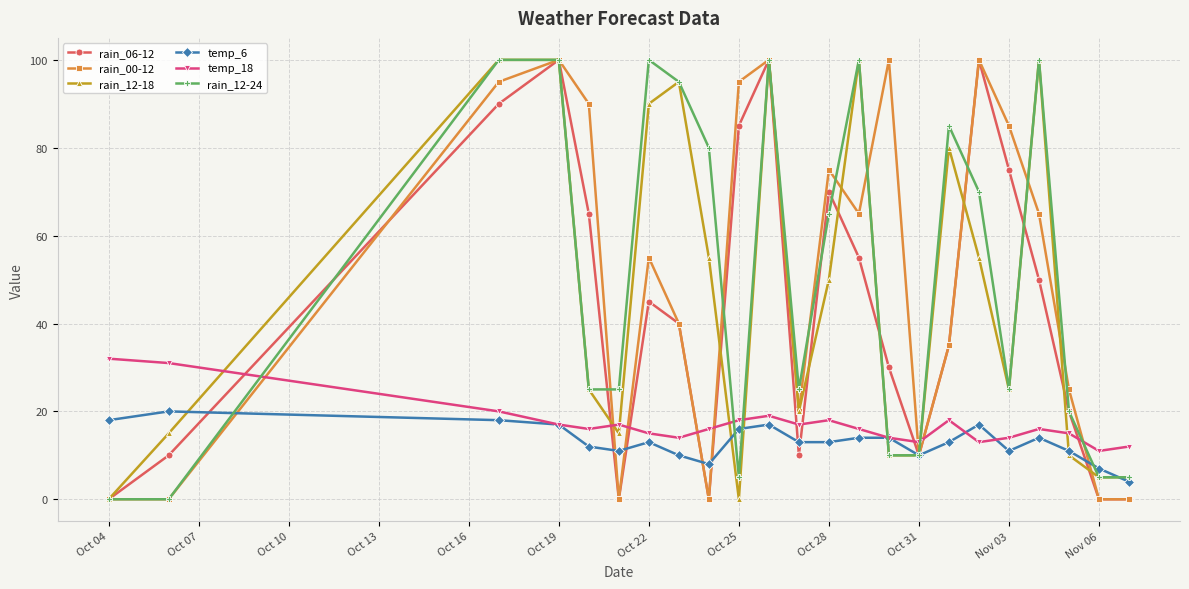

True or false: temp_18 and rain_06-12 intersect in this chart.

True